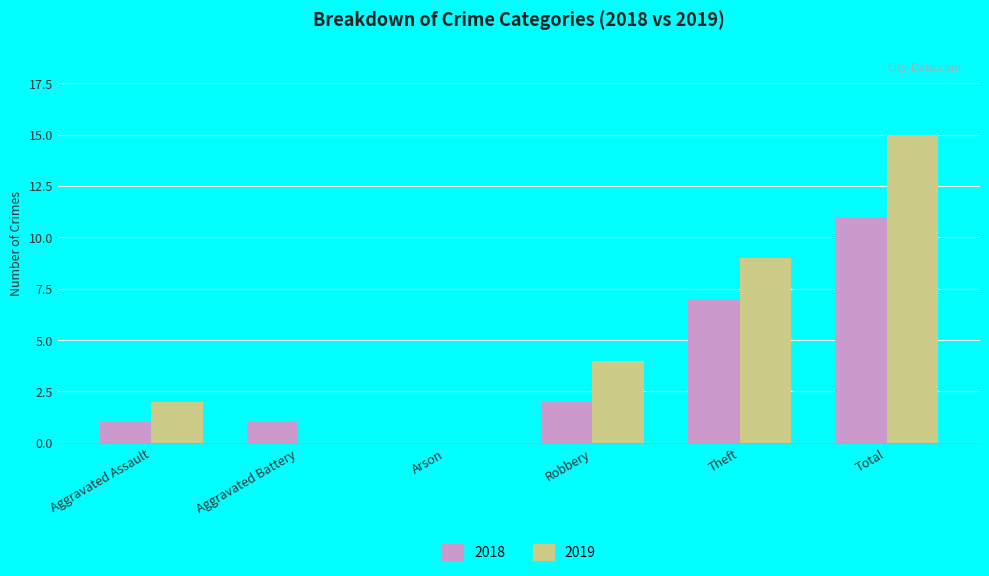

What is the sum of all 2018 values?

22